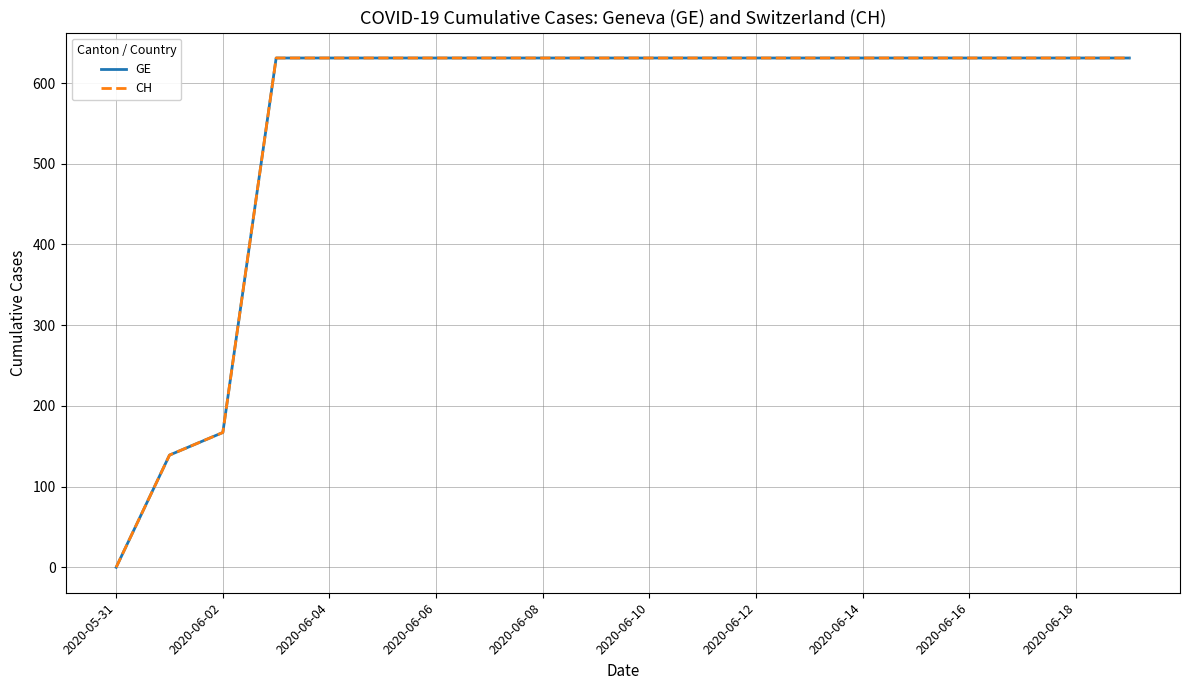

Is this an area chart (filled region under the line)?

No